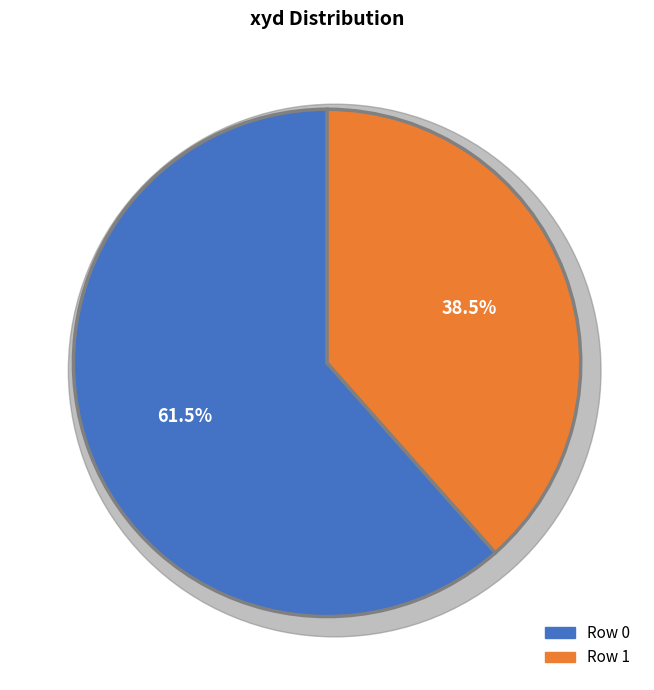

How much of the chart is everything except Row 1?

61.5%